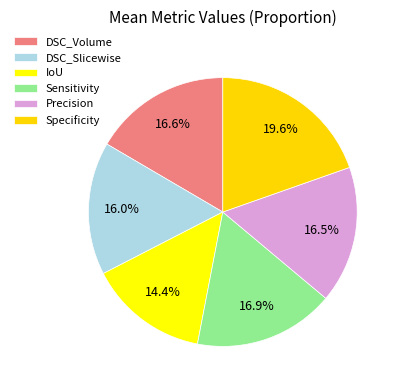

What percentage is the Precision slice, to the nearest percent?

16%